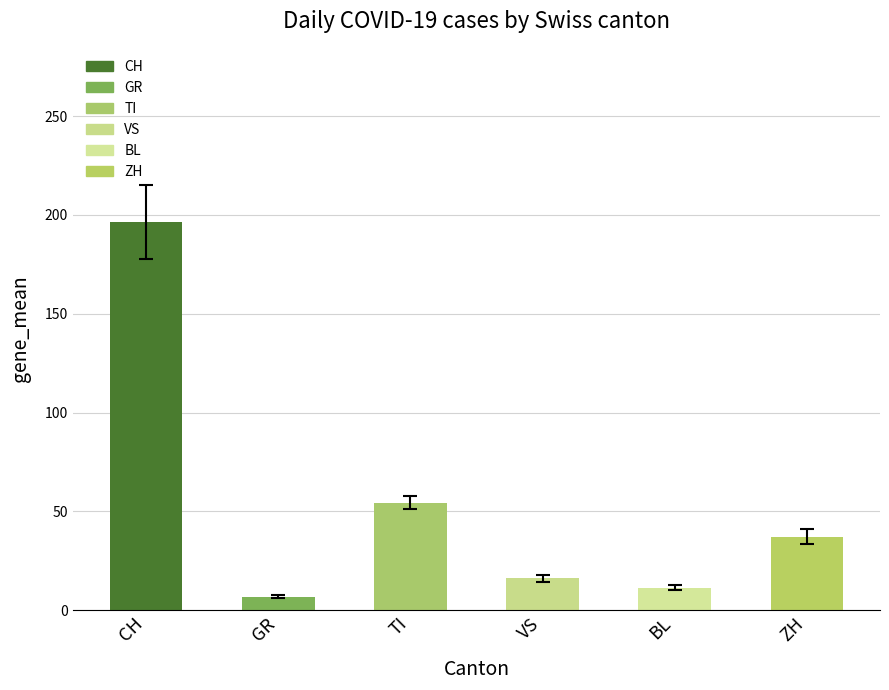

What is the label of the 6th bar from the left?

ZH